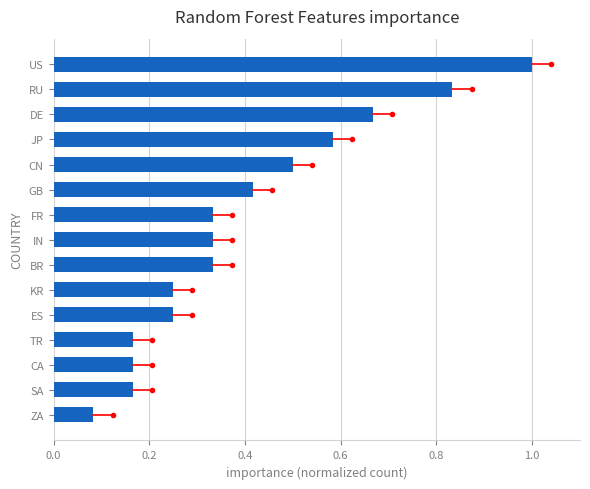

What position from the bottom is BR?

7